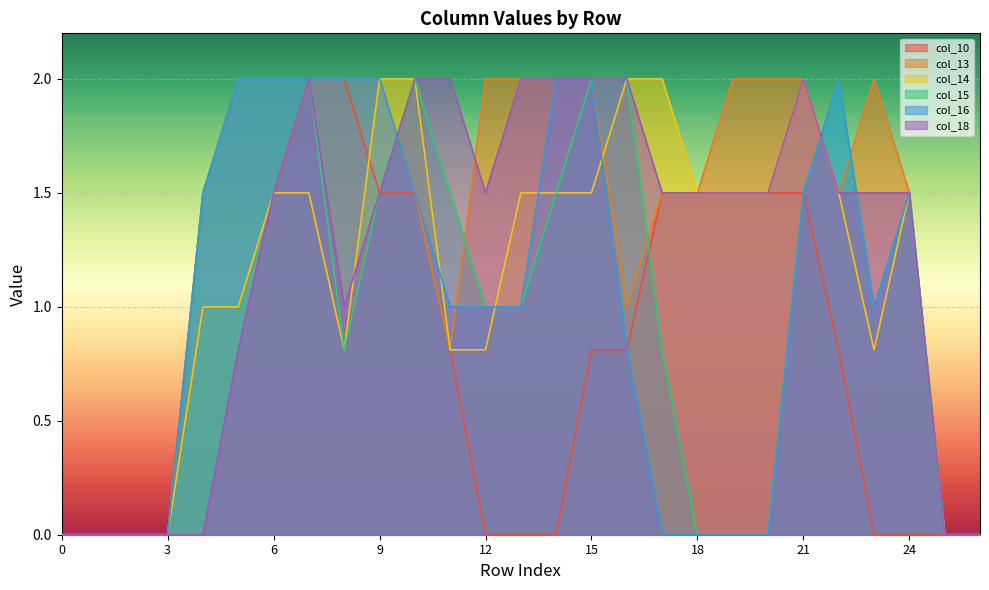

How many positive values does the col_18 series have?

20